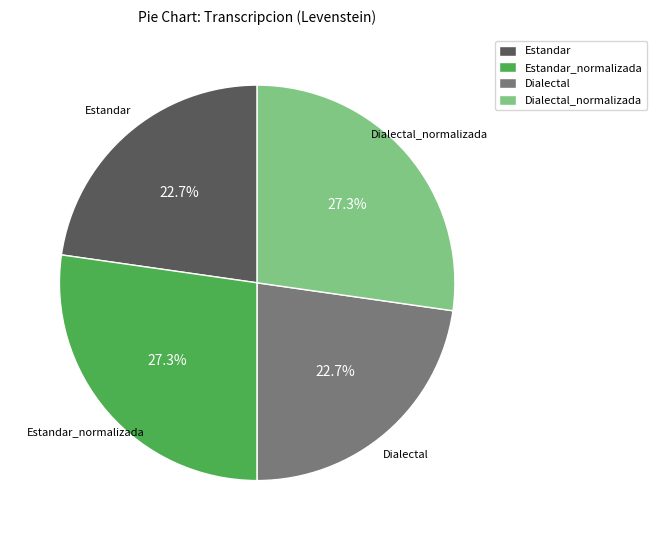

How many slices are in this pie chart?

4